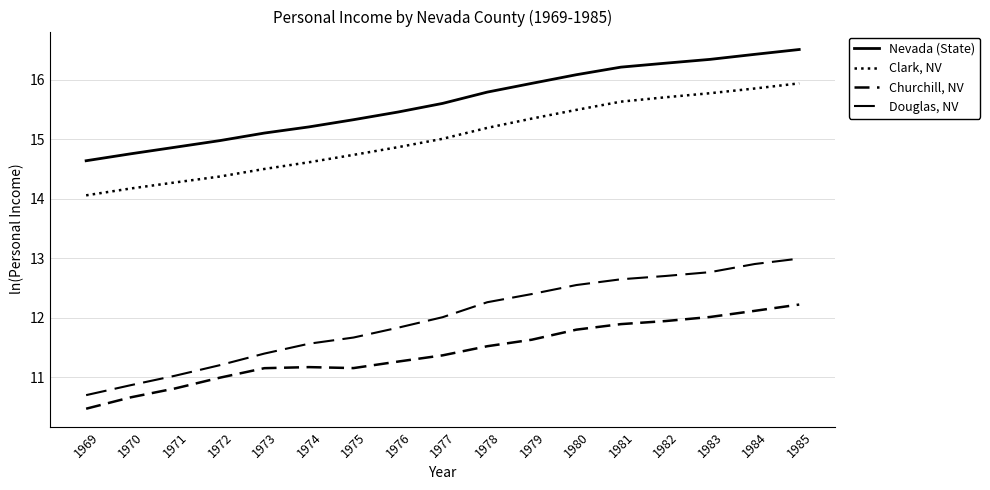

What is the highest value of the Churchill, NV series?

12.2